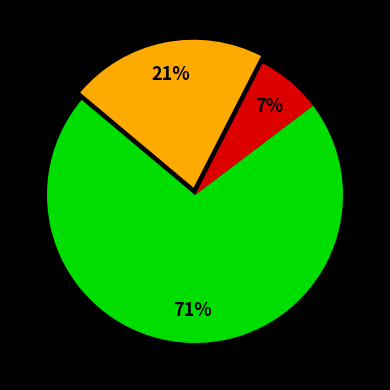

Is there any slice that represents more than half of the pie?

Yes